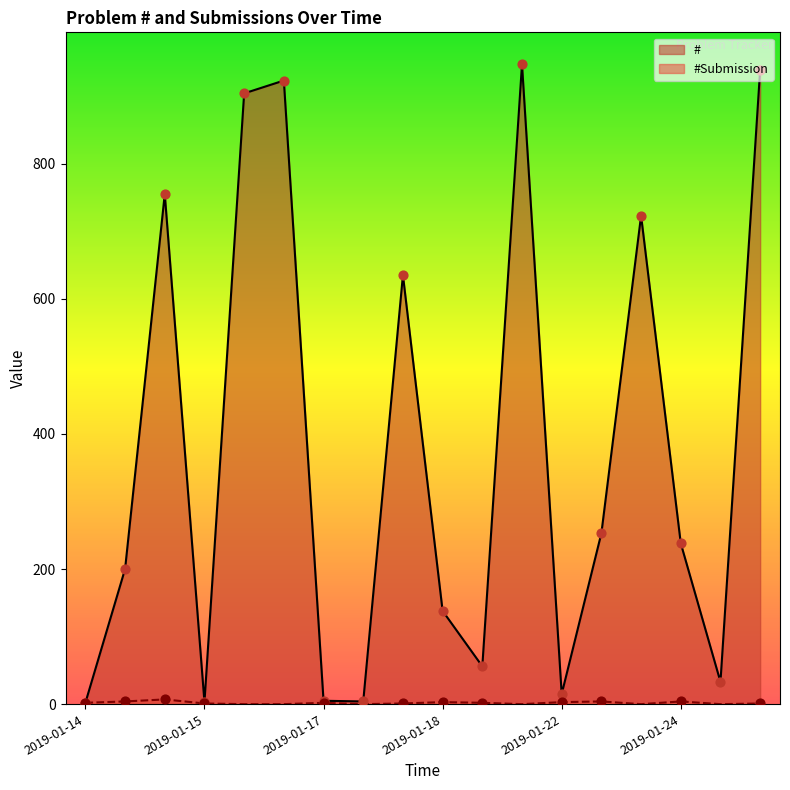

Is the value of #Submission at 2019-01-14 greater than the value of # at 2019-01-14?

No